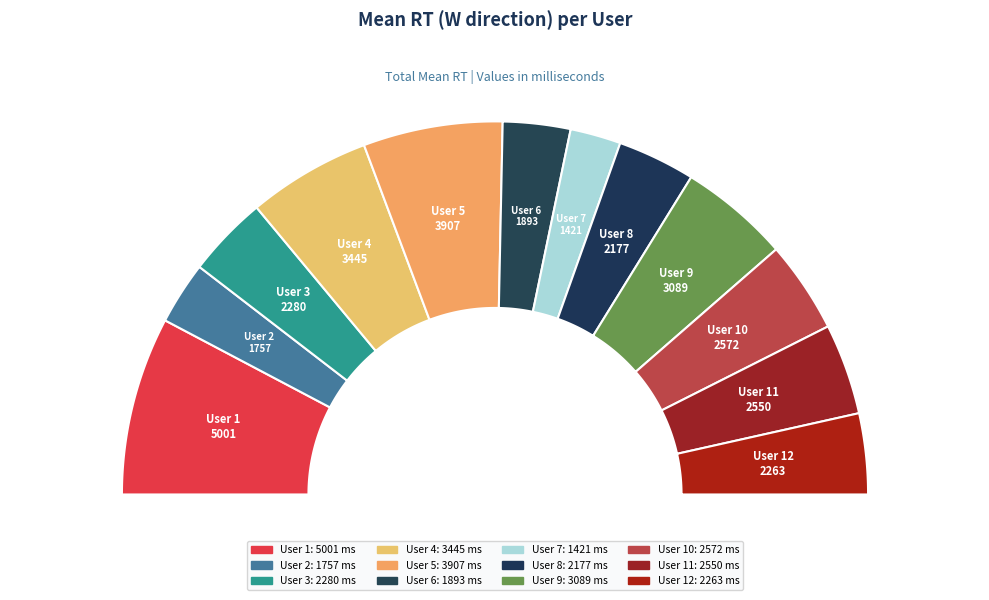

How many slices are in this pie chart?

12